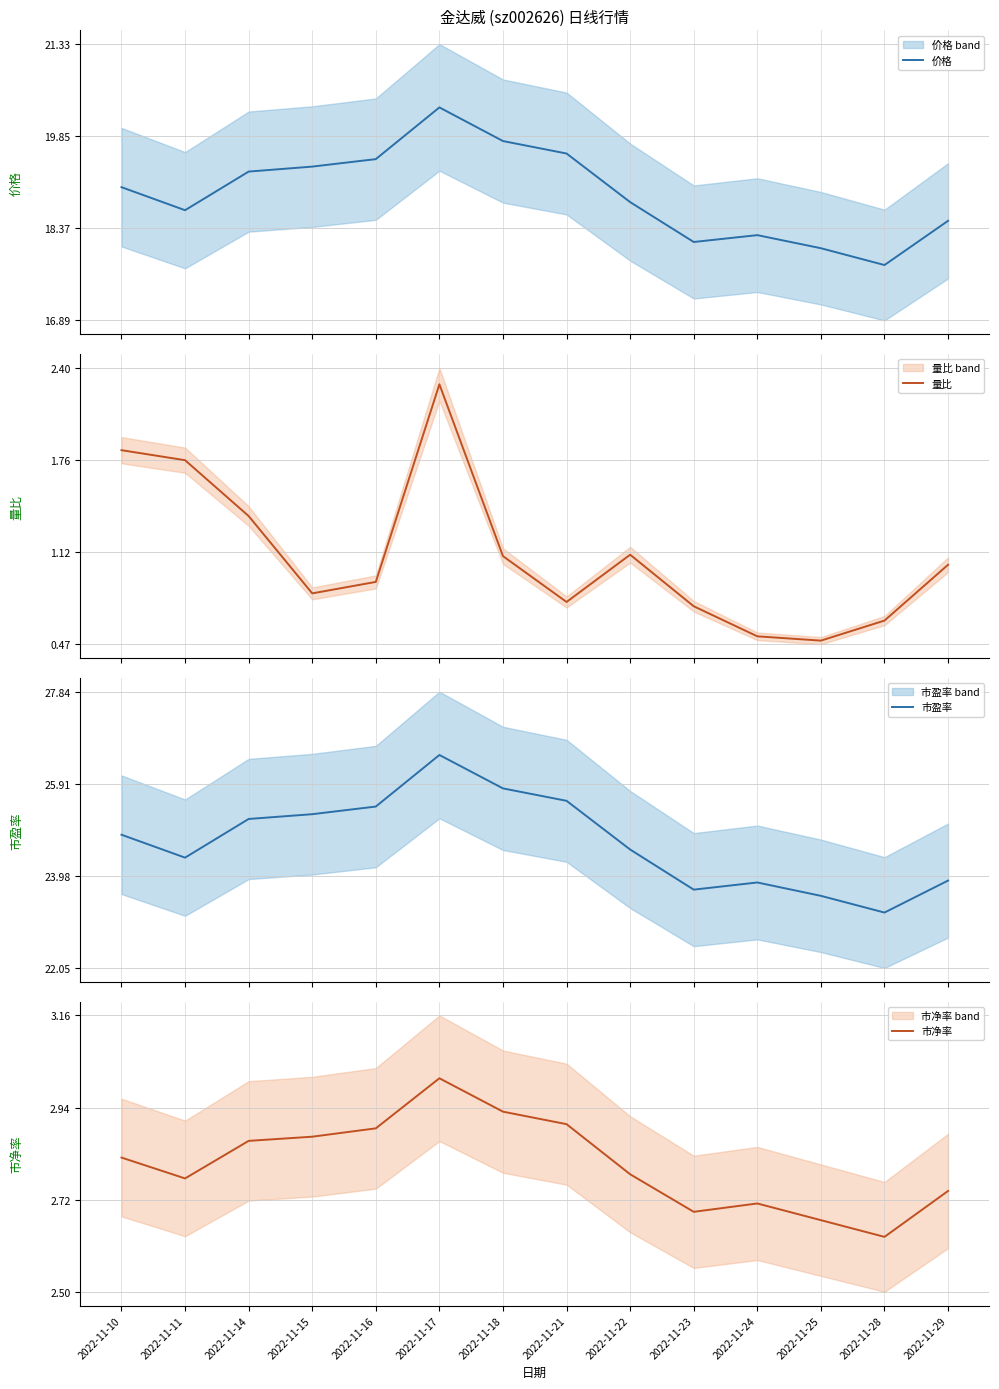

Read the 市盈率 value at 2022-11-28.

23.2